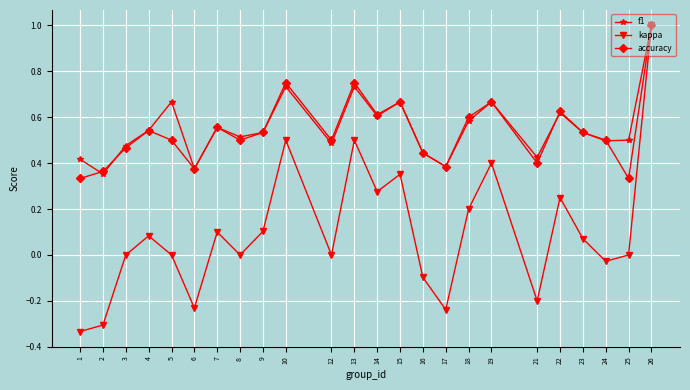

The accuracy series shows 0.2 at 16. True or false?

False